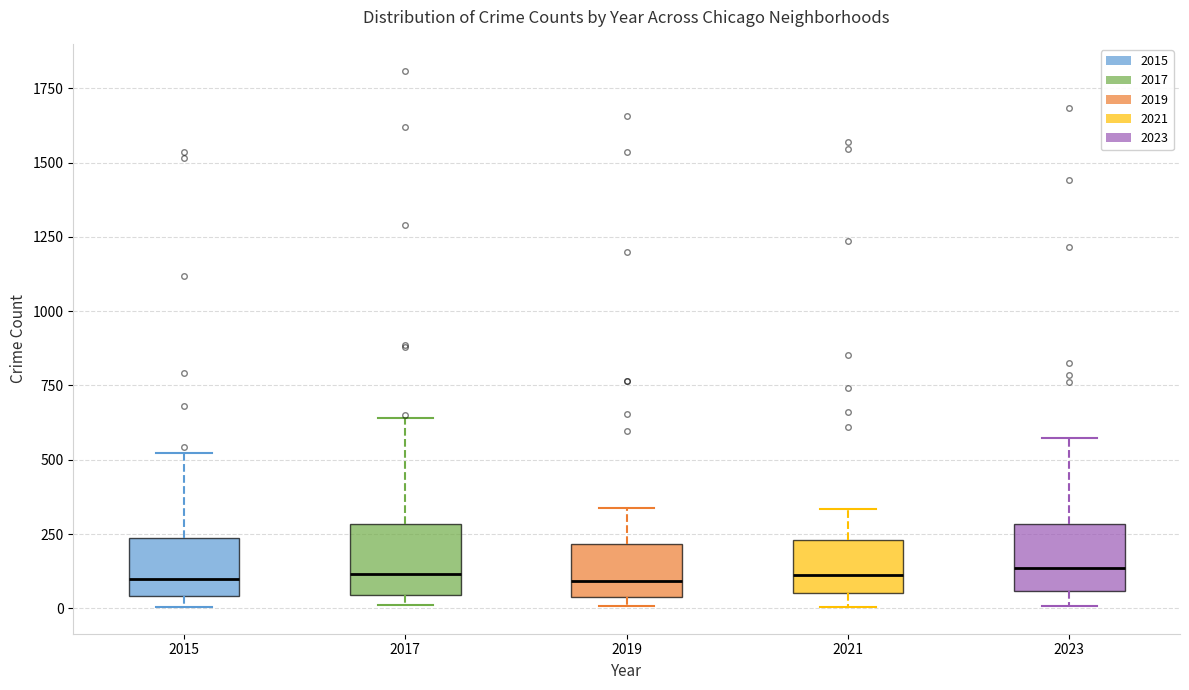

Reading left to right, read every box against the y-axis: the position of its median line, the range the box covers, and the ends of its whiskers. The values are not printed on the chart, so give them approximately, as read against the axis.

2015: median 100, box 50 to 250, whiskers 0 to 500
2017: median 100, box 50 to 300, whiskers 0 to 650
2019: median 100, box 50 to 200, whiskers 0 to 350
2021: median 100, box 50 to 250, whiskers 0 to 350
2023: median 150, box 50 to 300, whiskers 0 to 550